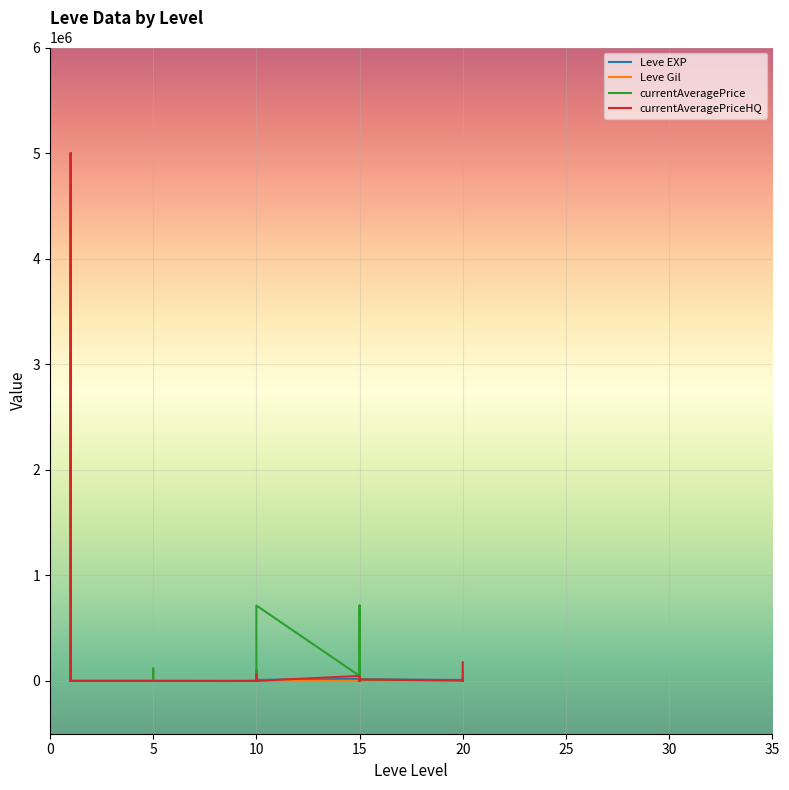

How many interior local valleys does the currentAveragePriceHQ series have?

8